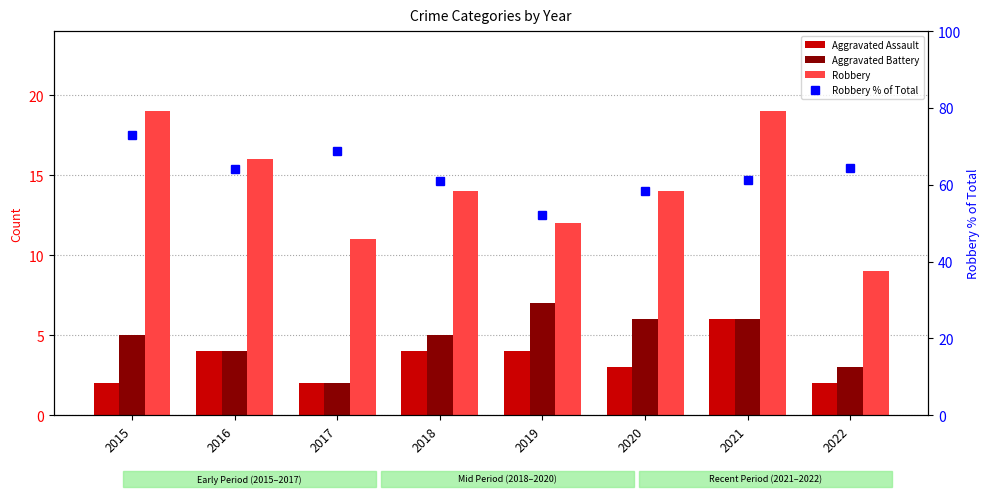

What is the spread (max minus min) of values at 2022?

62.3